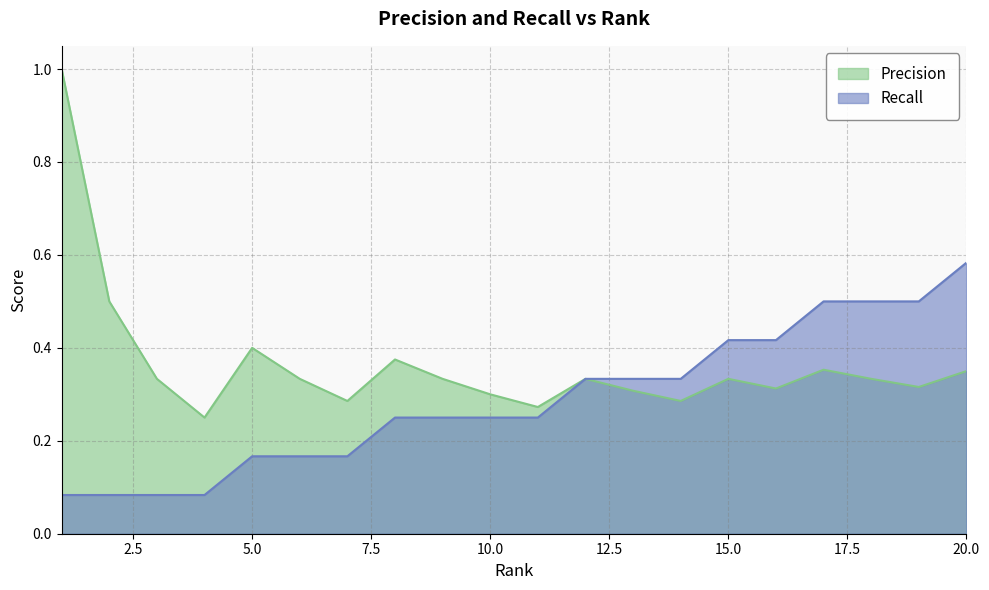

What is the value of the Precision point at the 15th from the left?

0.3